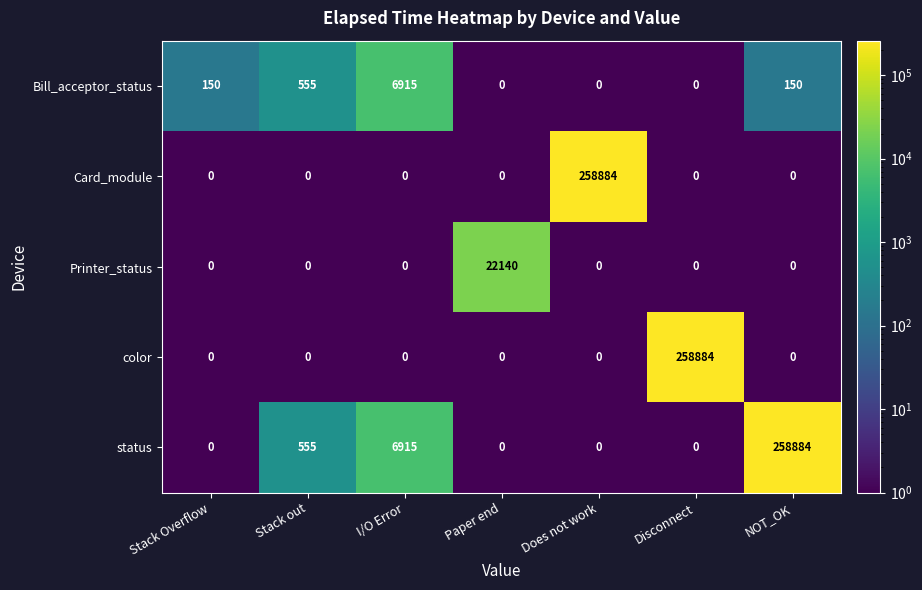

At which label is status closest to 129442?

I/O Error